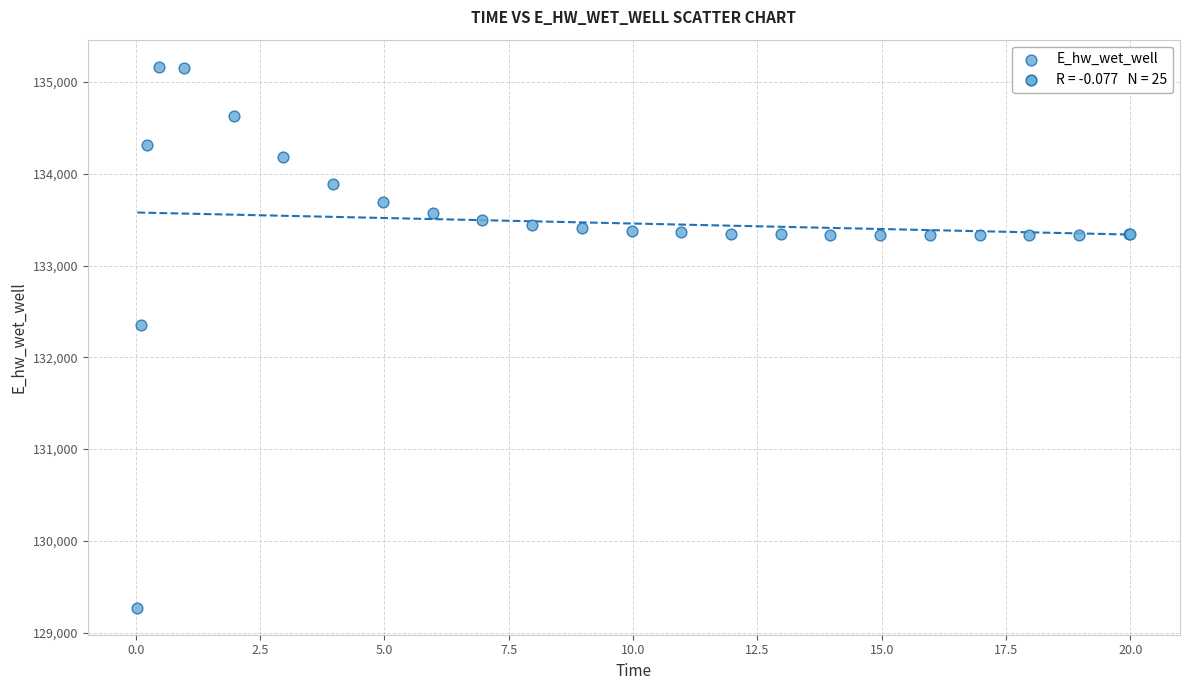

What Y value in the scatter plot is closest to 132219?

132348.6